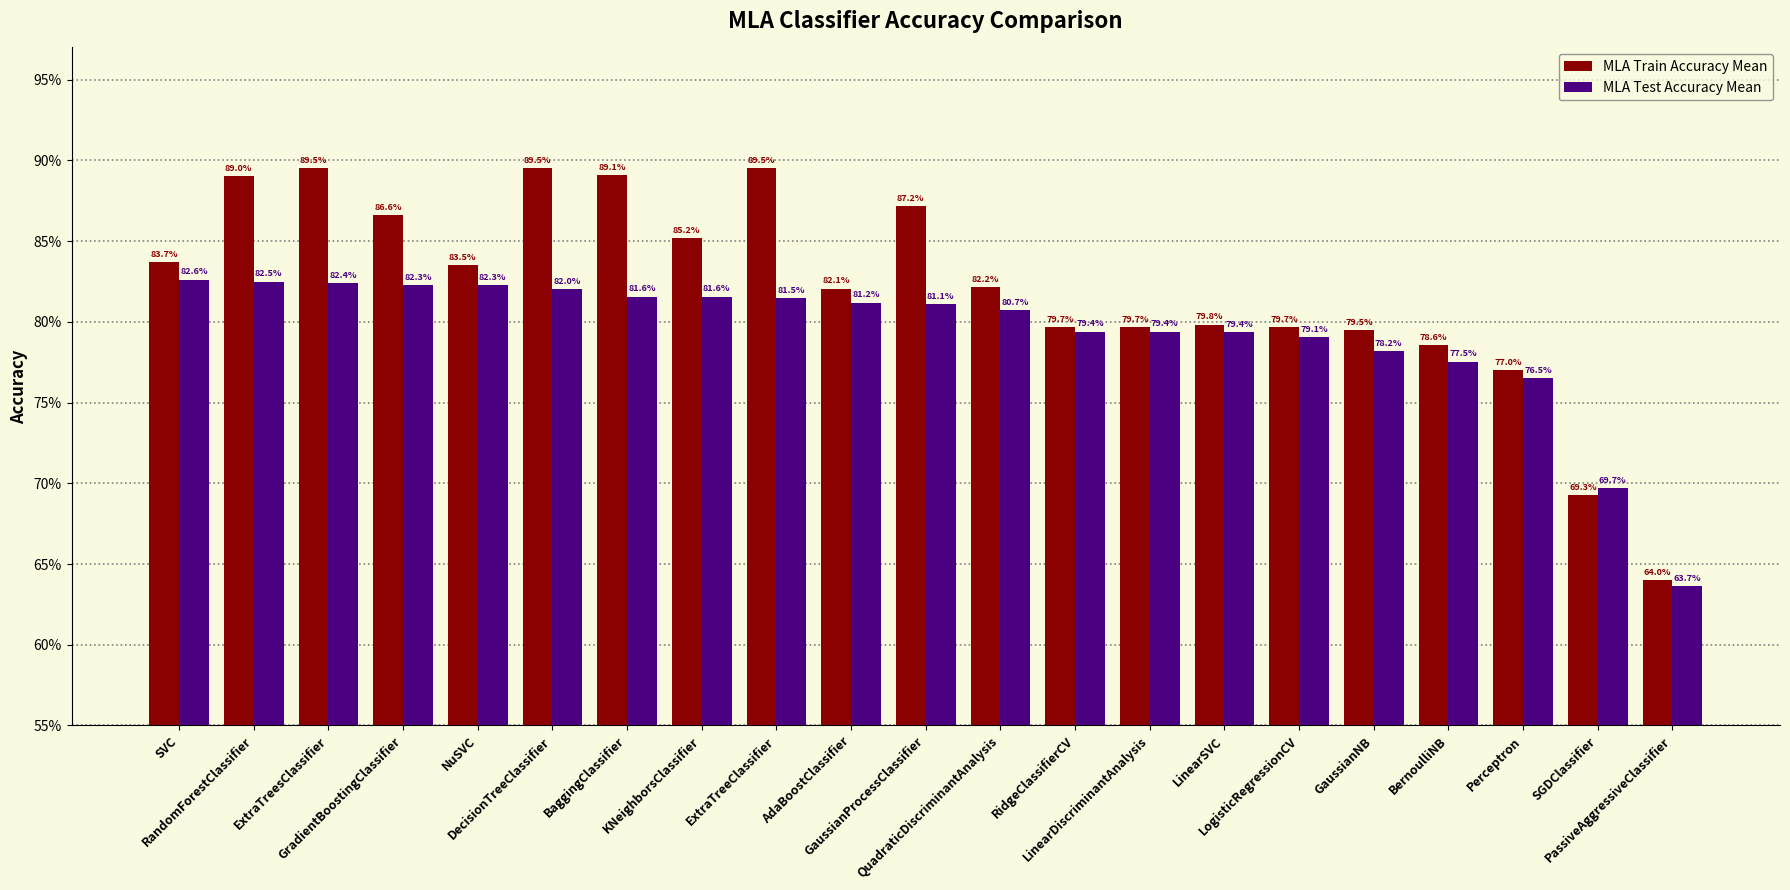

The value of MLA Test Accuracy Mean at BernoulliNB is 1.2. True or false?

False